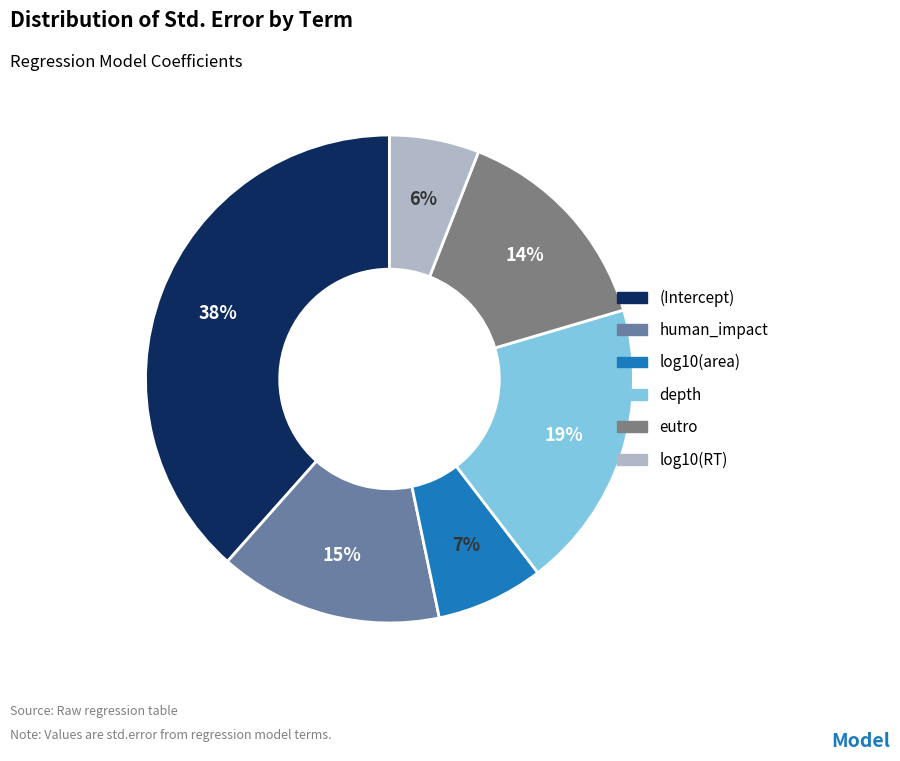

Between depth and human_impact, which is larger?

depth